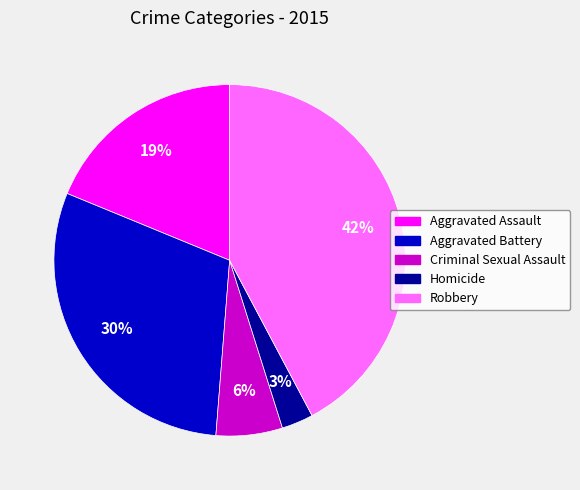

Is there any slice that represents more than half of the pie?

No